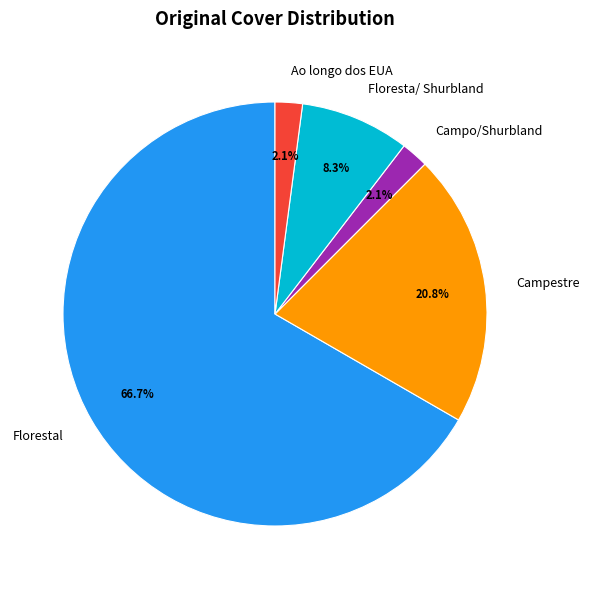

Does Campestre account for over 50% of the chart?

No